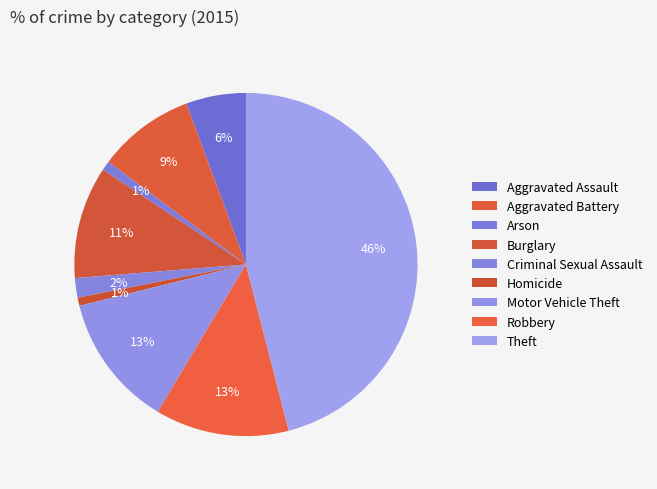

What percentage is the Robbery slice, to the nearest percent?

13%